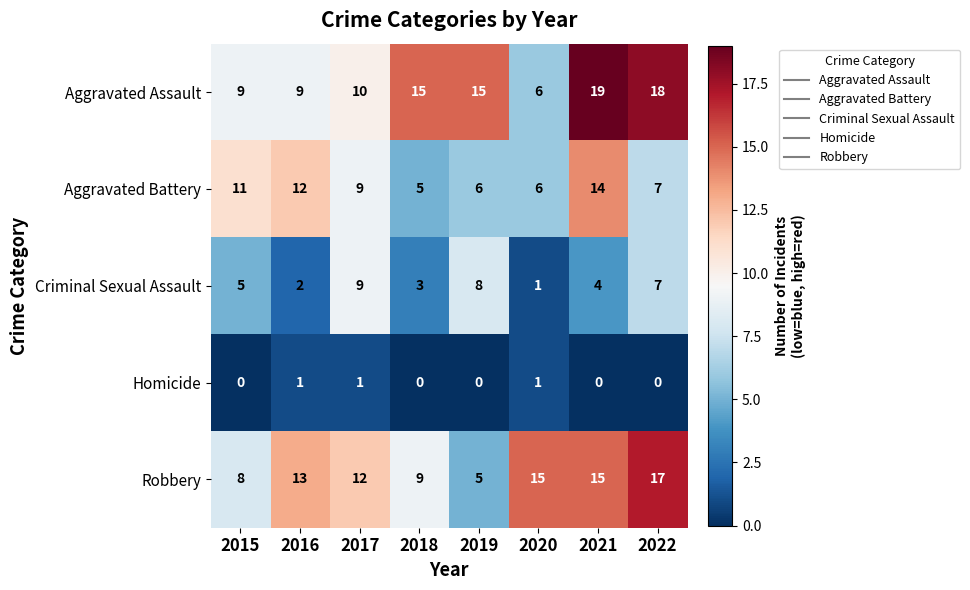

List the series in order of their peak value, highest first.

Aggravated Assault, Robbery, Aggravated Battery, Criminal Sexual Assault, Homicide